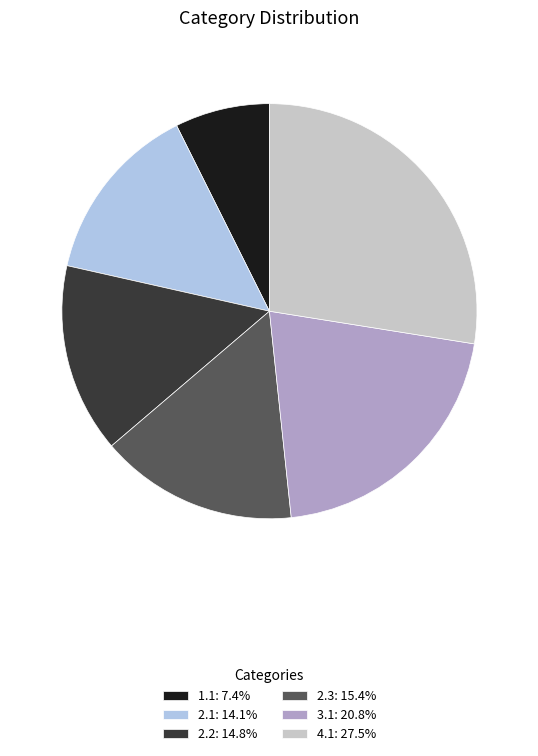

Is there a majority slice in this chart?

No